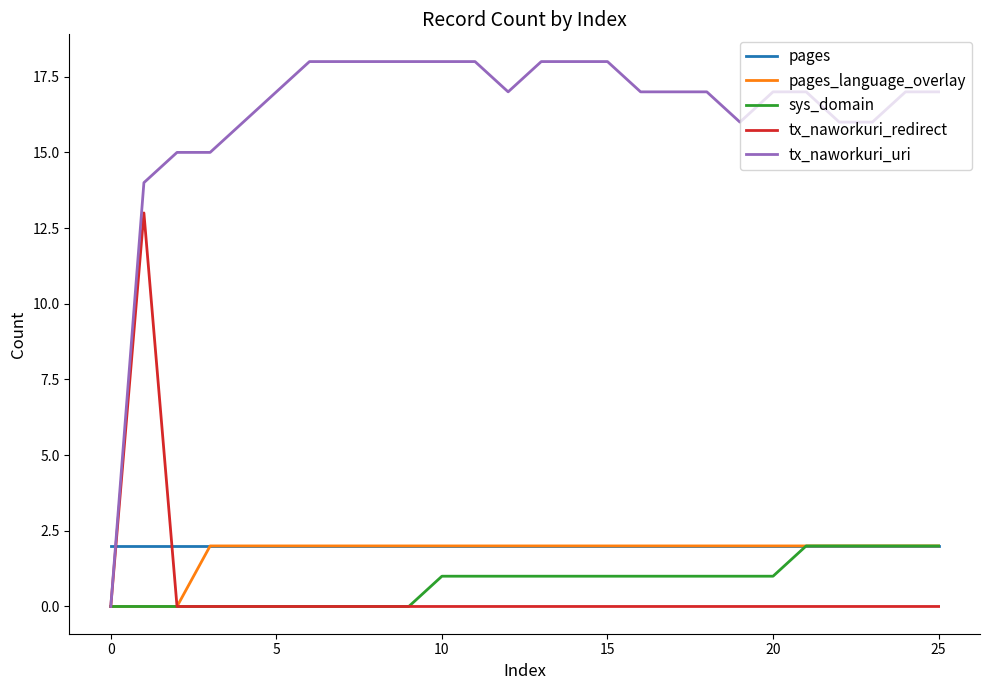

Which series has the largest range (max minus min)?

tx_naworkuri_uri